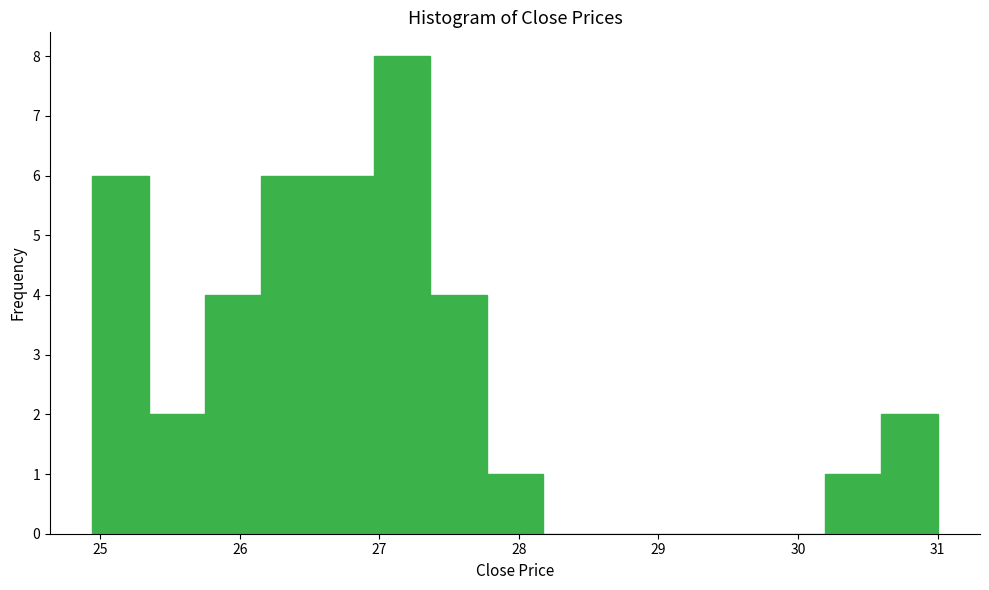

Reading left to right, list every bar in this chart as the range it spans on the x-axis followed by its height. Neither the bar edges nor the heights are printed on the chart, so give them approximately, as read against the axes.

24.9 to 25.3: 6
25.3 to 25.8: 2
25.8 to 26.2: 4
26.2 to 26.6: 6
26.6 to 27.0: 6
27.0 to 27.4: 8
27.4 to 27.8: 4
27.8 to 28.2: 1
28.2 to 28.6: 0
28.6 to 29.0: 0
29.0 to 29.4: 0
29.4 to 29.8: 0
29.8 to 30.2: 0
30.2 to 30.6: 1
30.6 to 31.0: 2